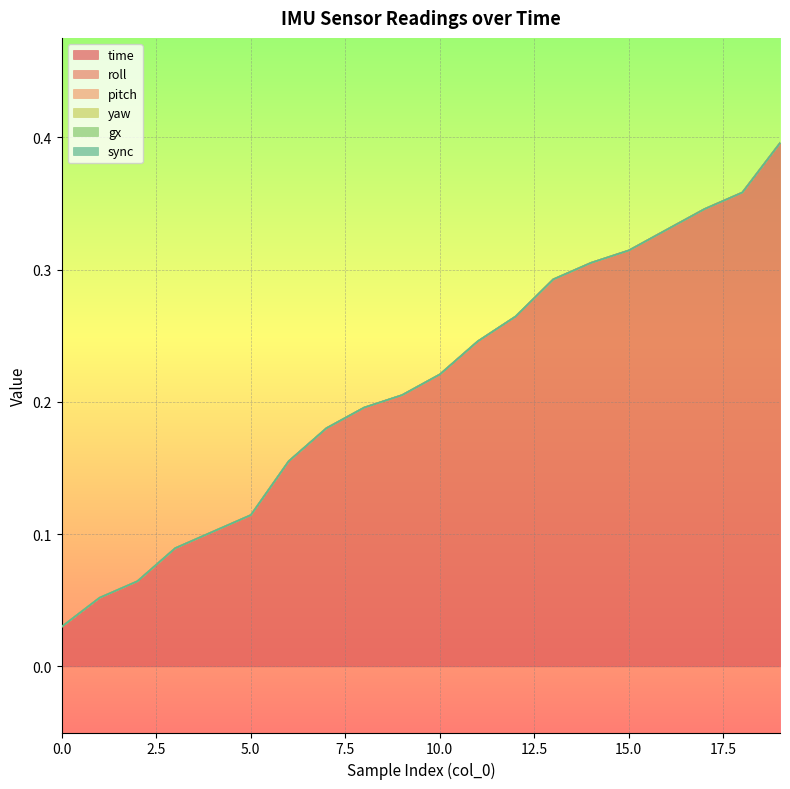

At how many categories does at least one series exceed 0?

20